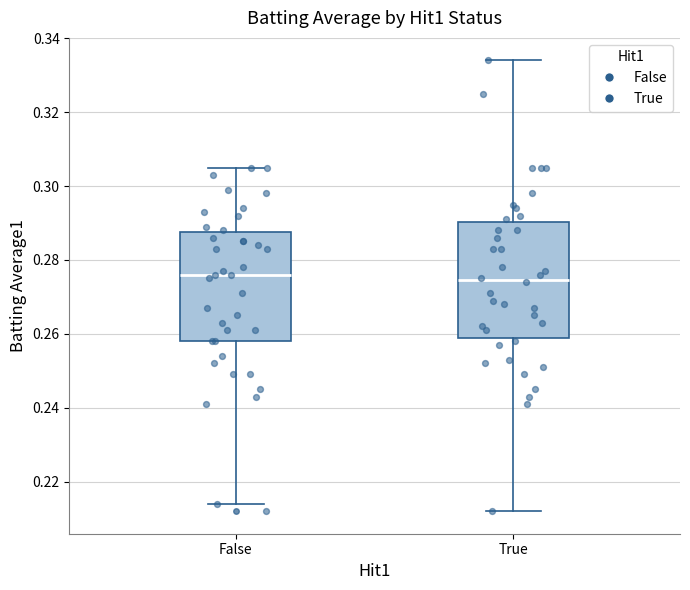

Which box is the tallest, from its lower edge to its upper edge?

True